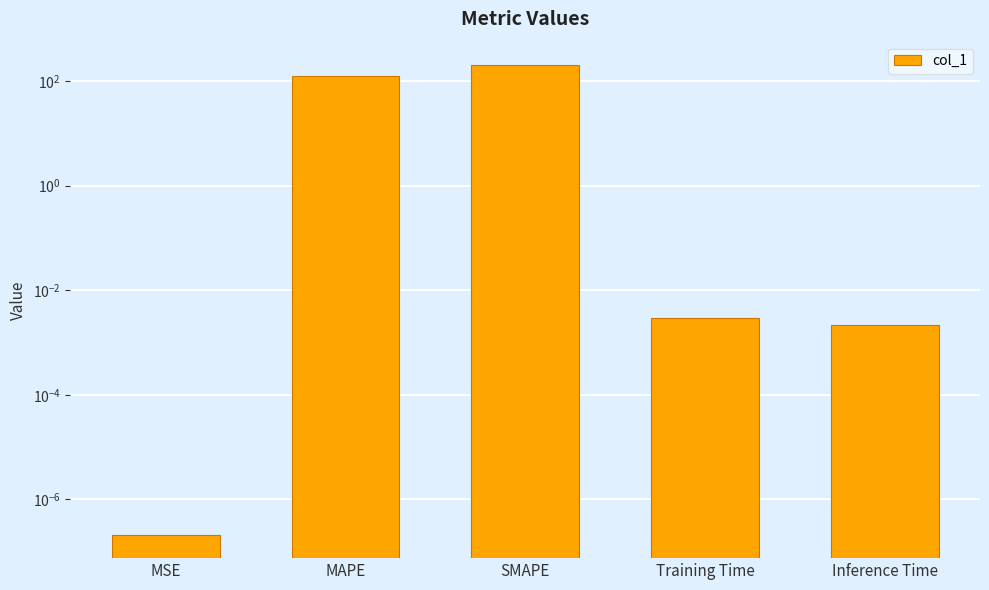

Rank the categories by value from highest to lowest.

SMAPE, MAPE, Training Time, Inference Time, MSE